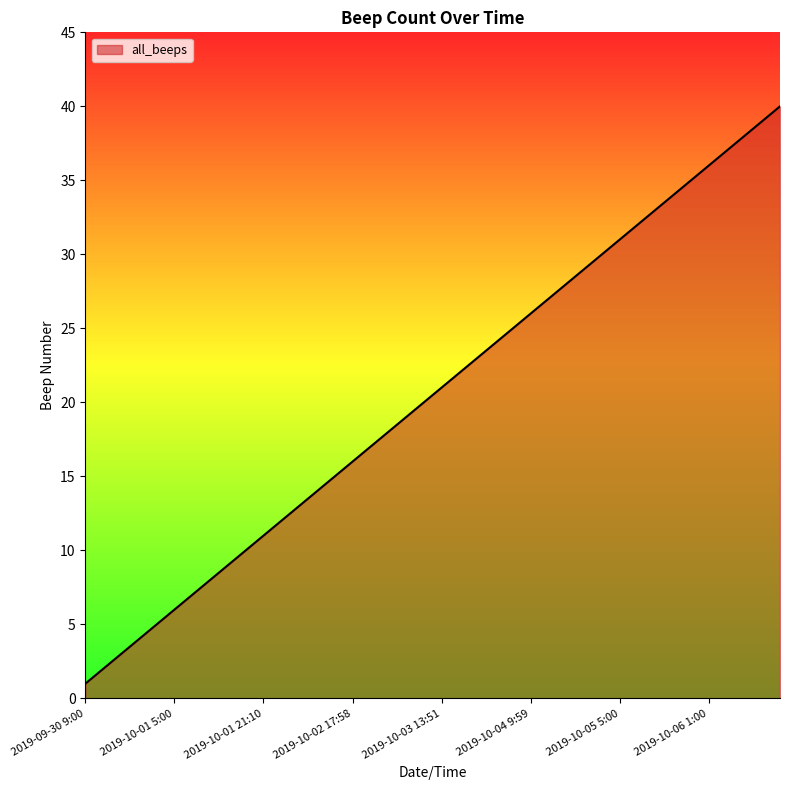

What is the greatest value displayed?

40